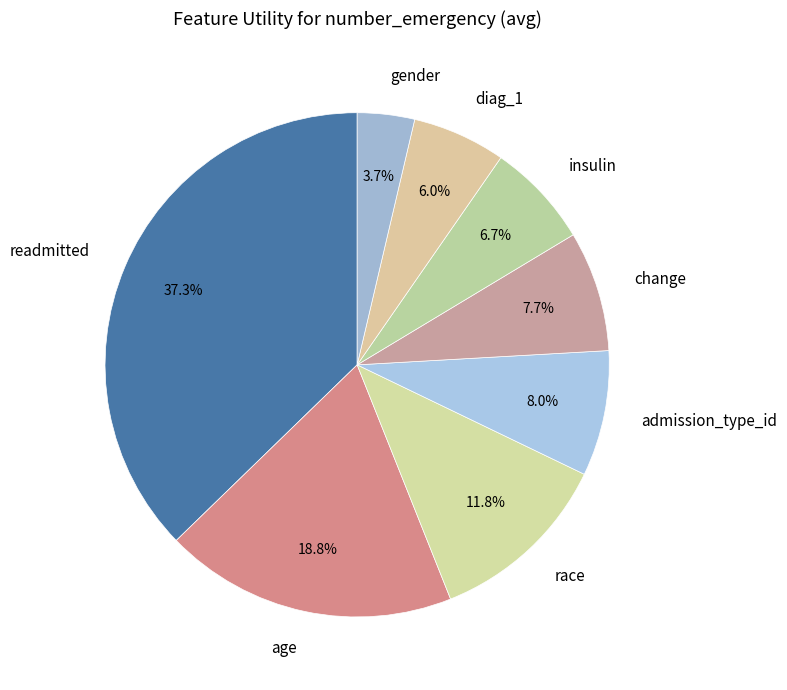

Combined, what portion of the pie is insulin and race?

18.5%